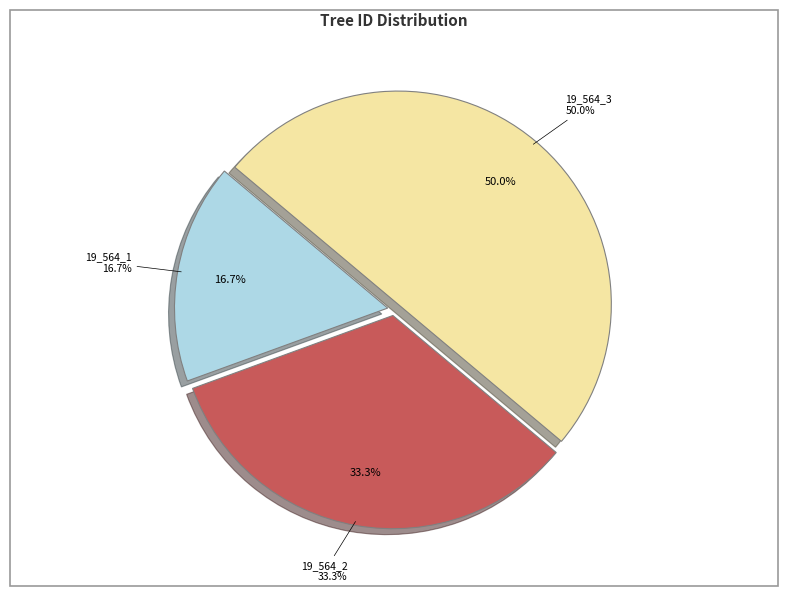

Which slice is the largest?

19_564_3